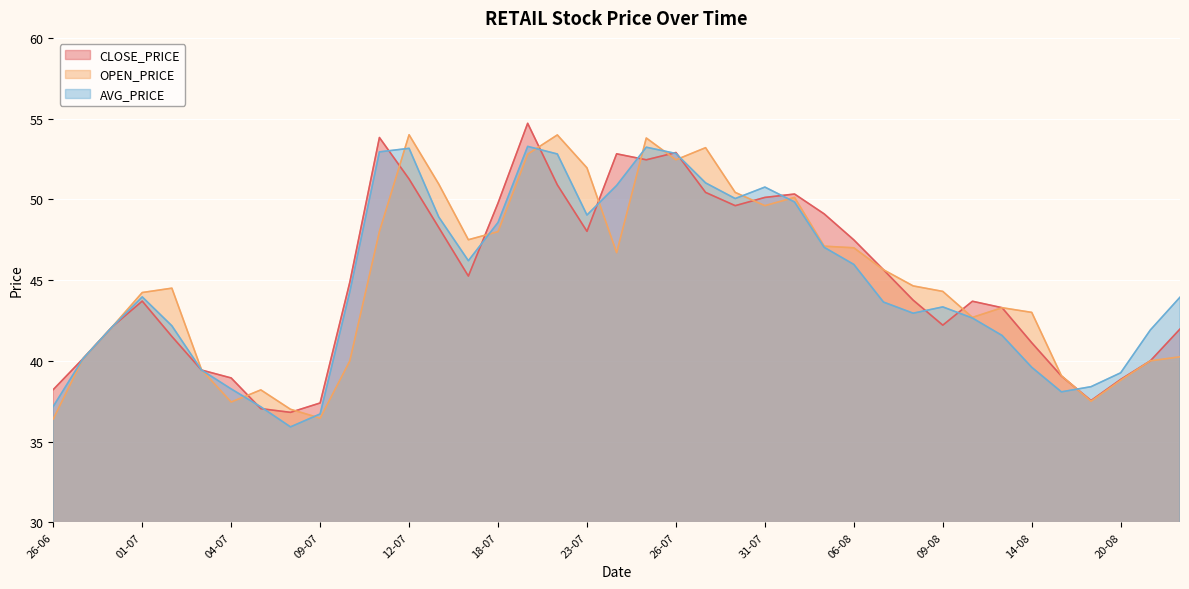

At how many categories does at least one series exceed 49?

15